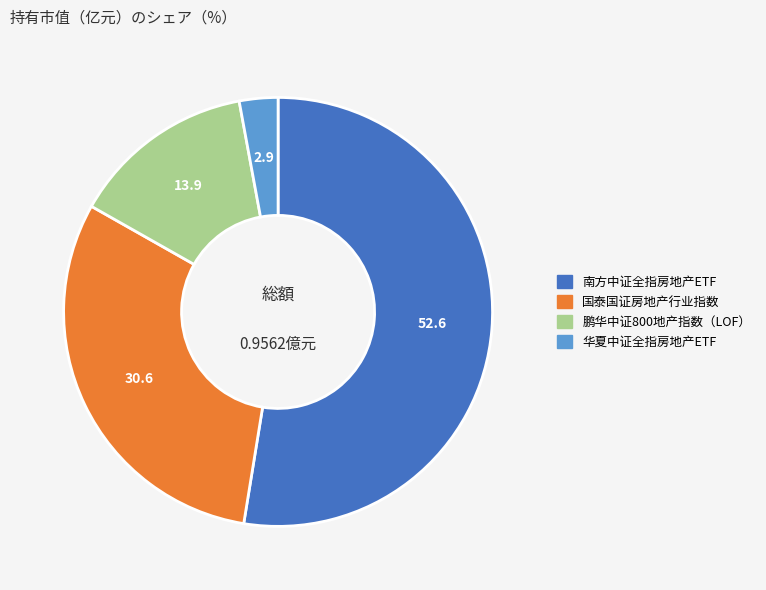

Does 鹏华中证800地产指数（LOF） represent more than half of the total?

No